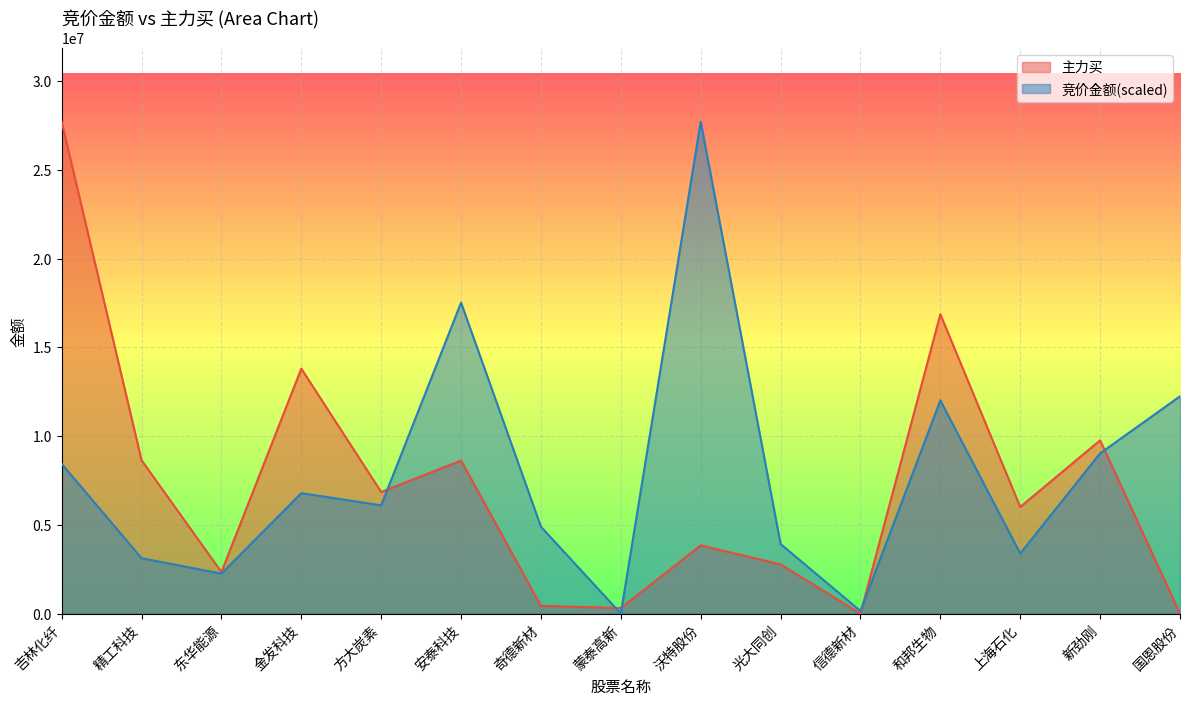

At which label is 主力买 closest to 13855536?

金发科技